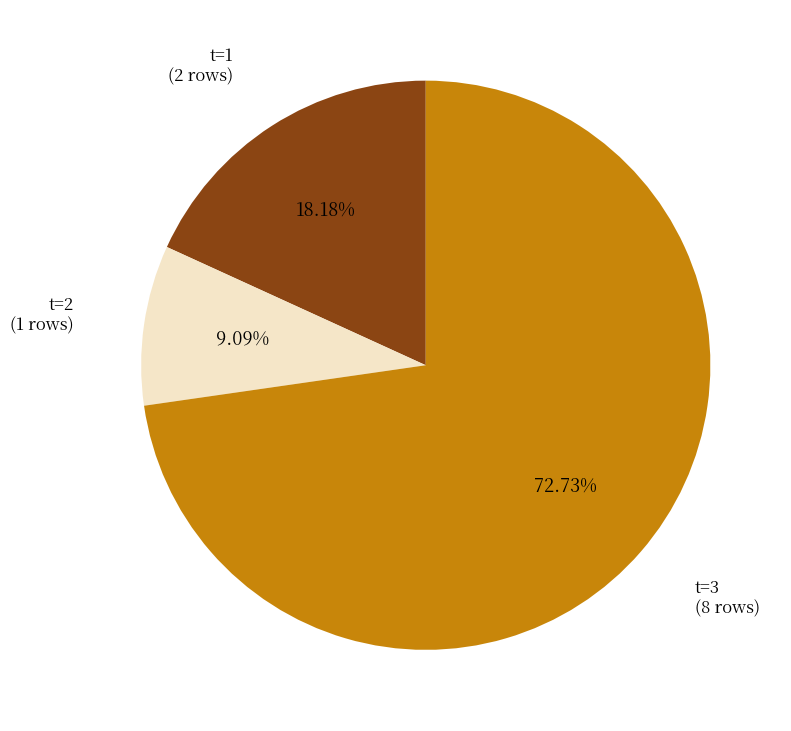

Rank the categories by value from lowest to highest.

t=2 (1 rows), t=1 (2 rows), t=3 (8 rows)